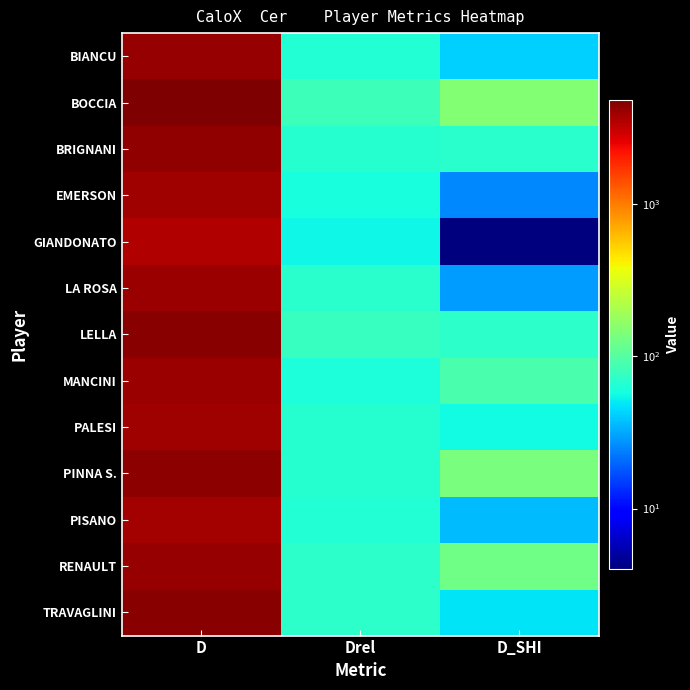

At Drel, list the series in order from smallest to largest.

GIANDONATO, EMERSON, MANCINI, BIANCU, PISANO, BRIGNANI, PALESI, PINNA S., LA ROSA, TRAVAGLINI, RENAULT, LELLA, BOCCIA